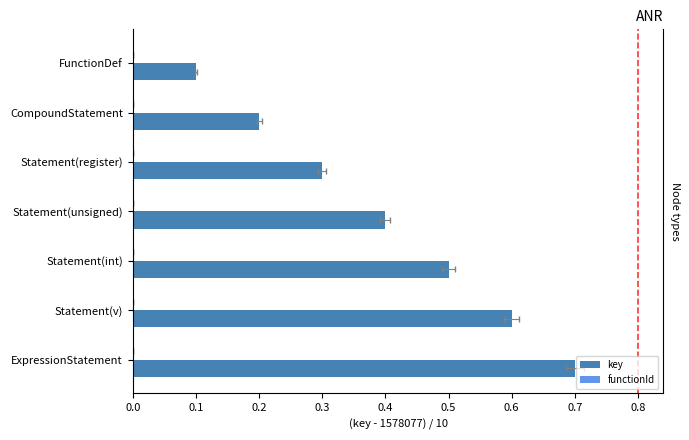

Which series has the largest total across all categories?

key